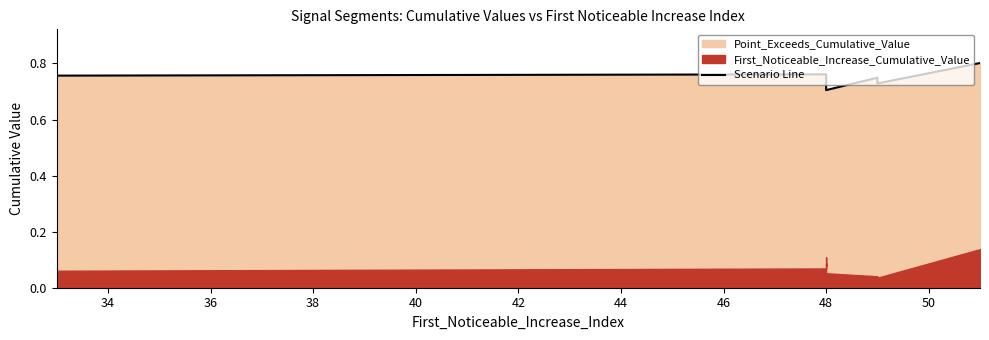

True or false: the data shows 0.7 at 46.

True